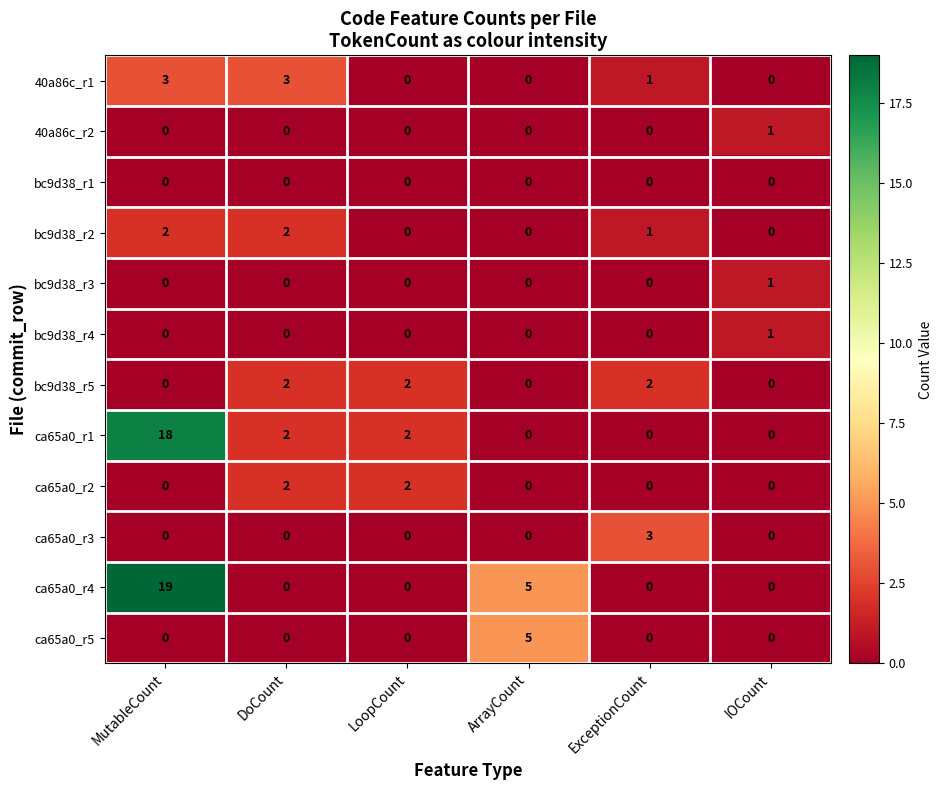

Which series has the largest range (max minus min)?

ca65a0_r4